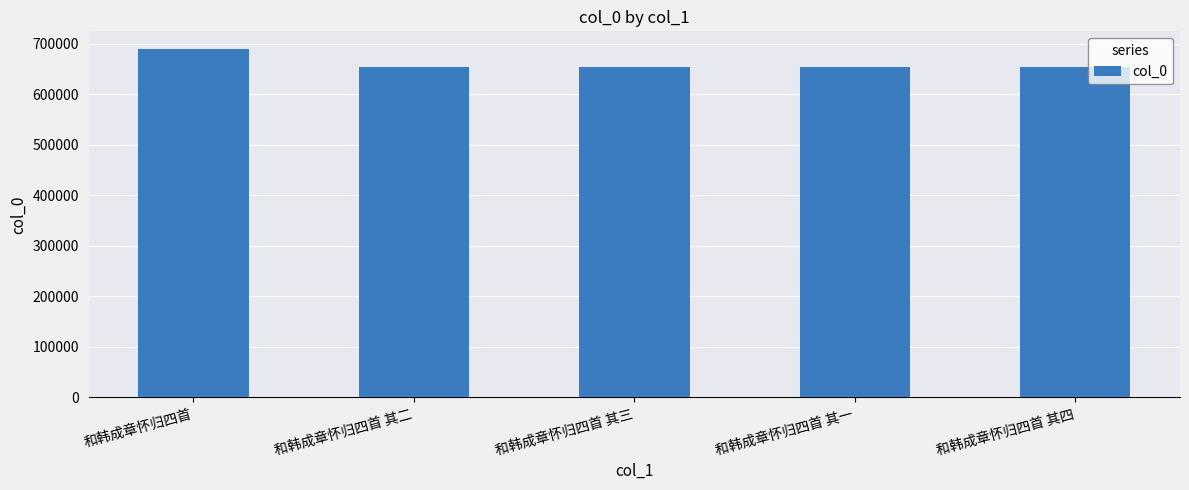

What is the label of the 1st bar from the left?

和韩成章怀归四首